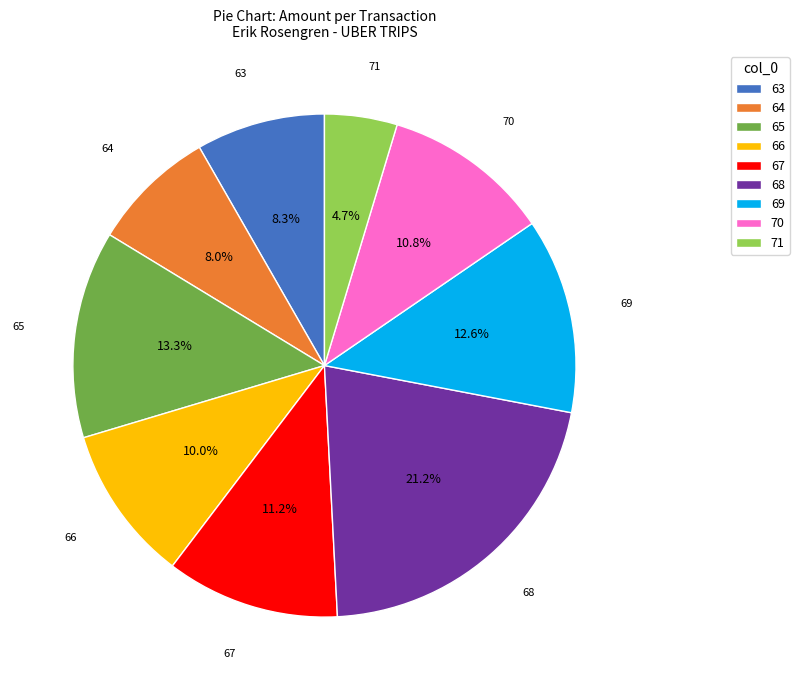

Does 65 account for over 50% of the chart?

No